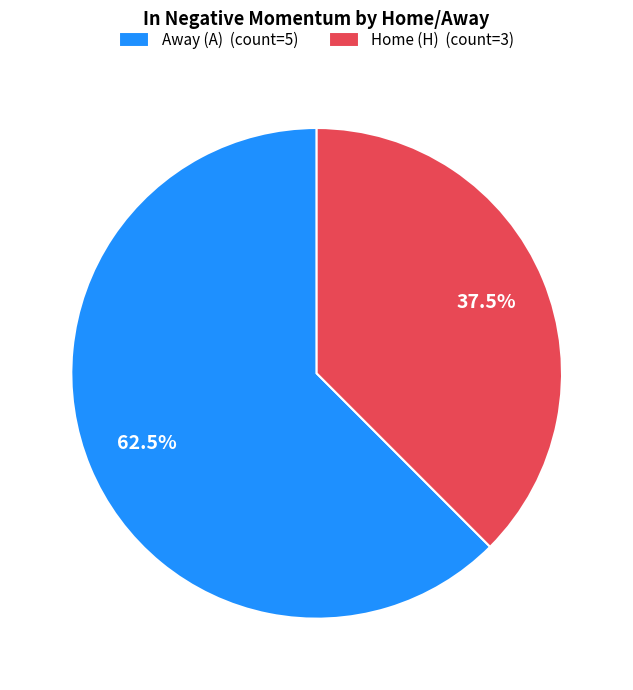

Rank the categories by value from highest to lowest.

Away (A) (count=5), Home (H) (count=3)